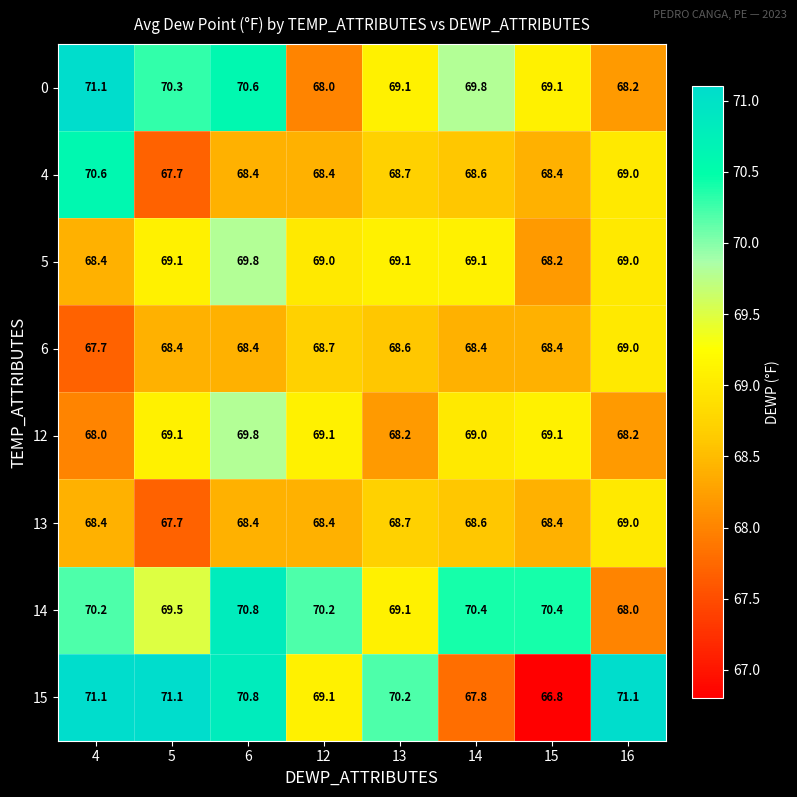

What is the average value of the 12 series?

68.8